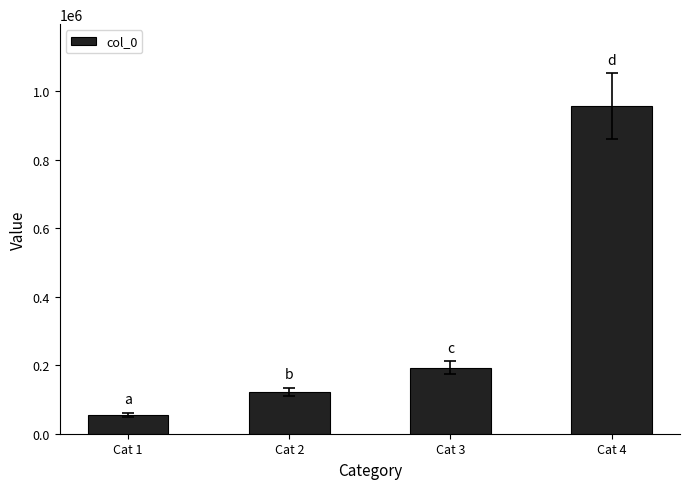

Between Cat 3 and Cat 2, which is larger?

Cat 3